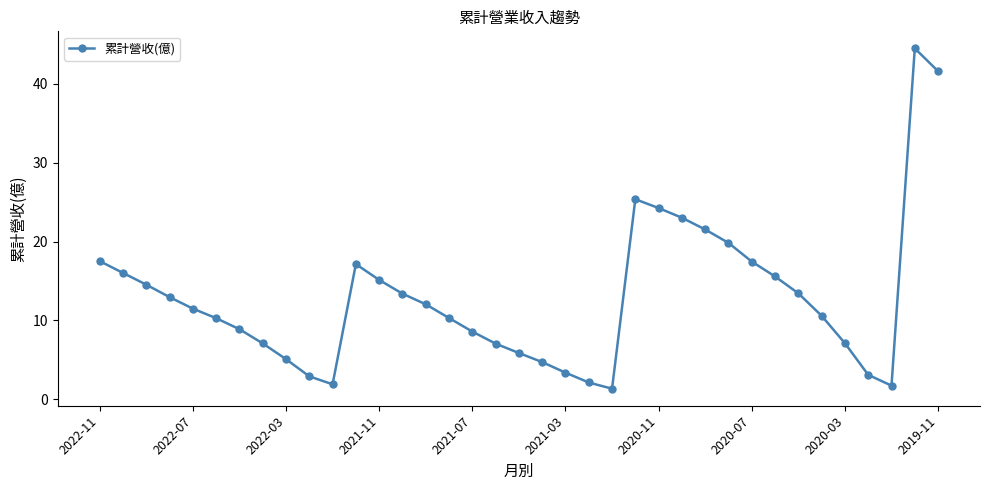

What is the sum of all values?

478.7